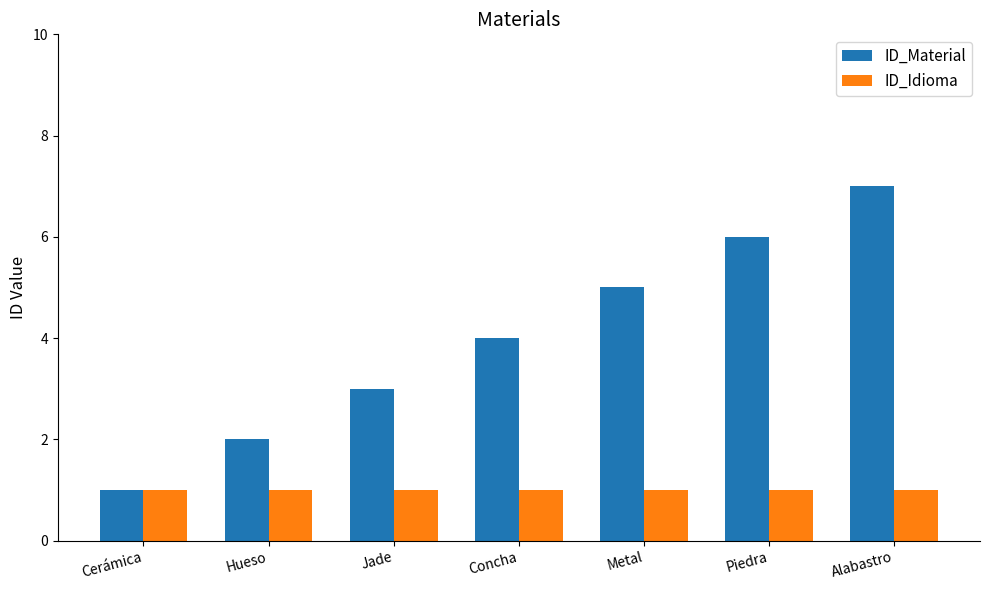

Which series has the largest total across all categories?

ID_Material